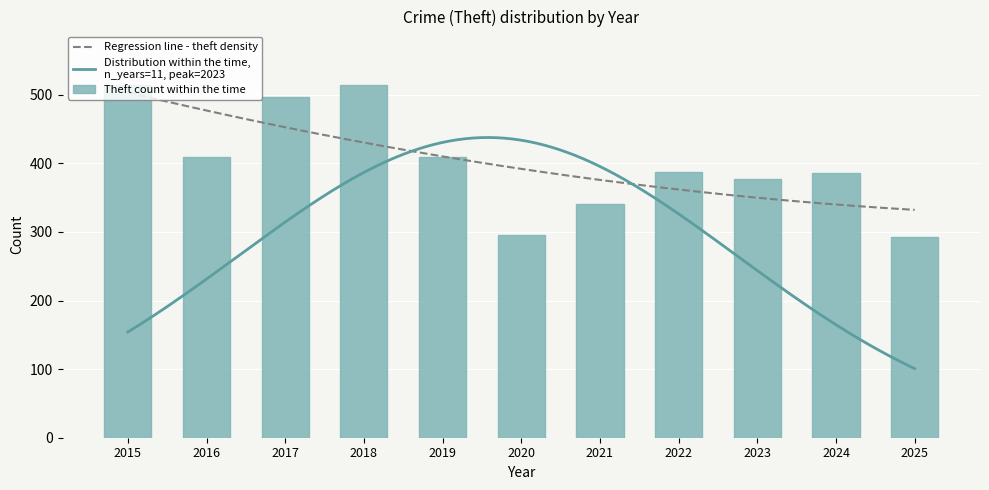

What is the sum of the Theft count within the time values at 2025 and 2023?

670